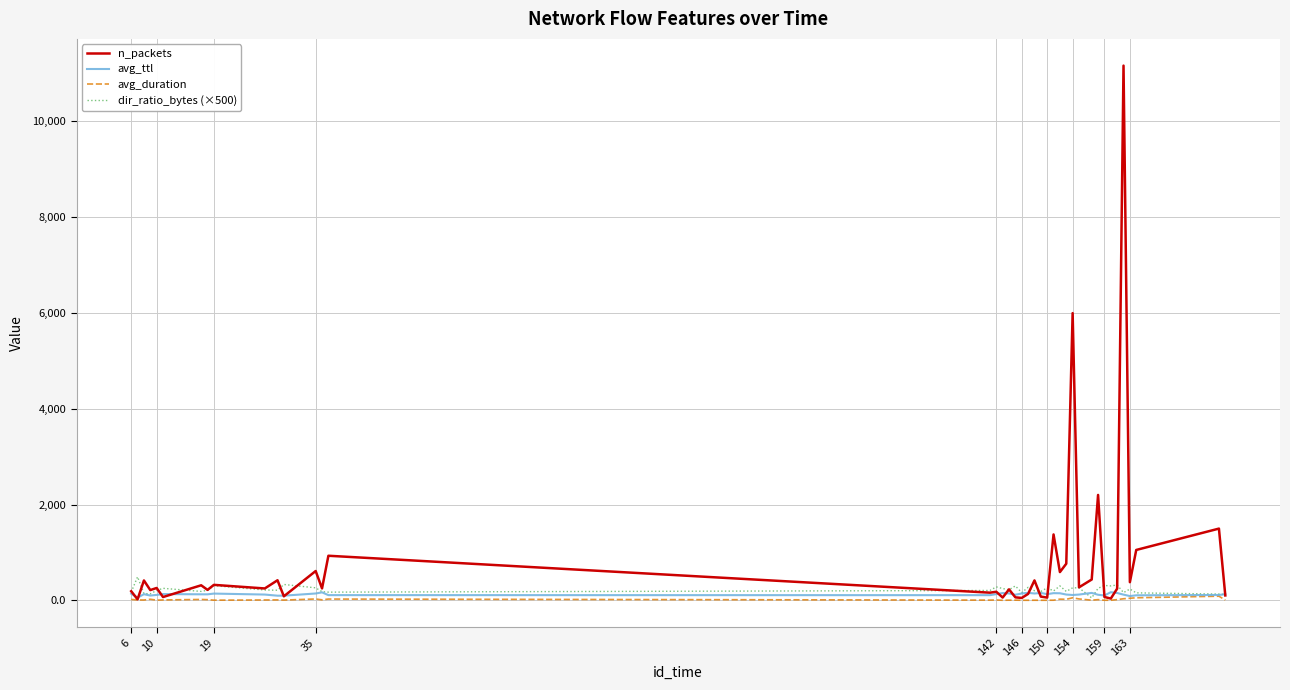

Which series has the largest total across all categories?

n_packets